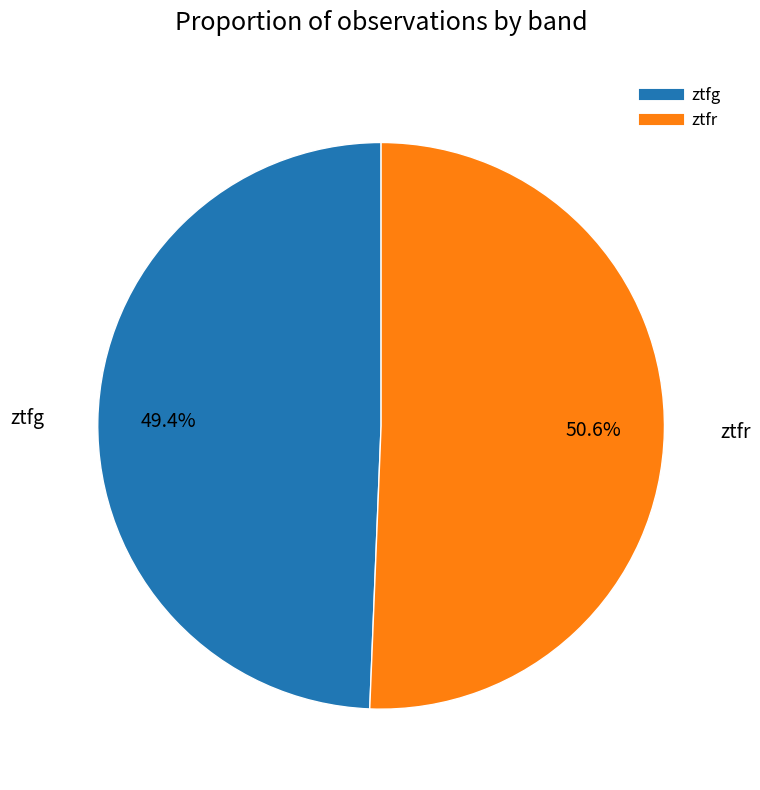

Combined, do ztfg and ztfr account for over 50%?

Yes